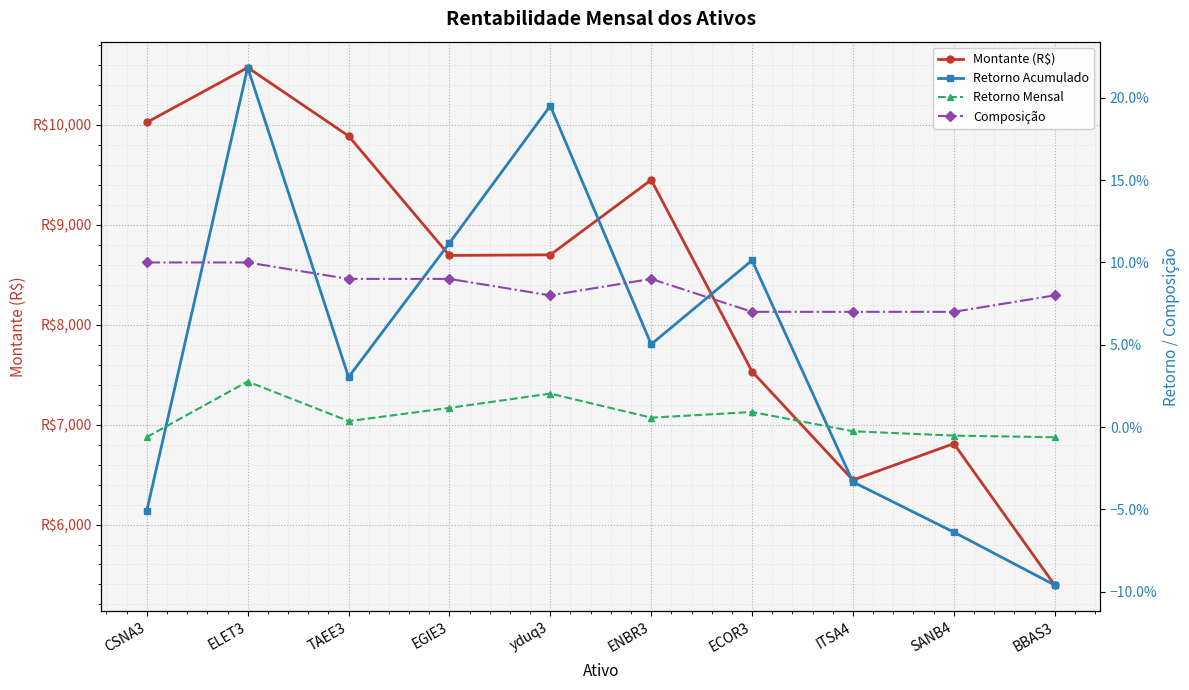

At which label does Montante (R$) reach its peak?

ELET3